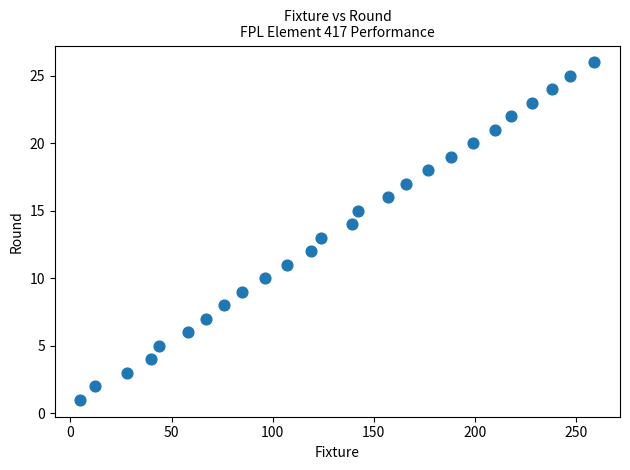

What is the range of Y values (max minus min)?

25